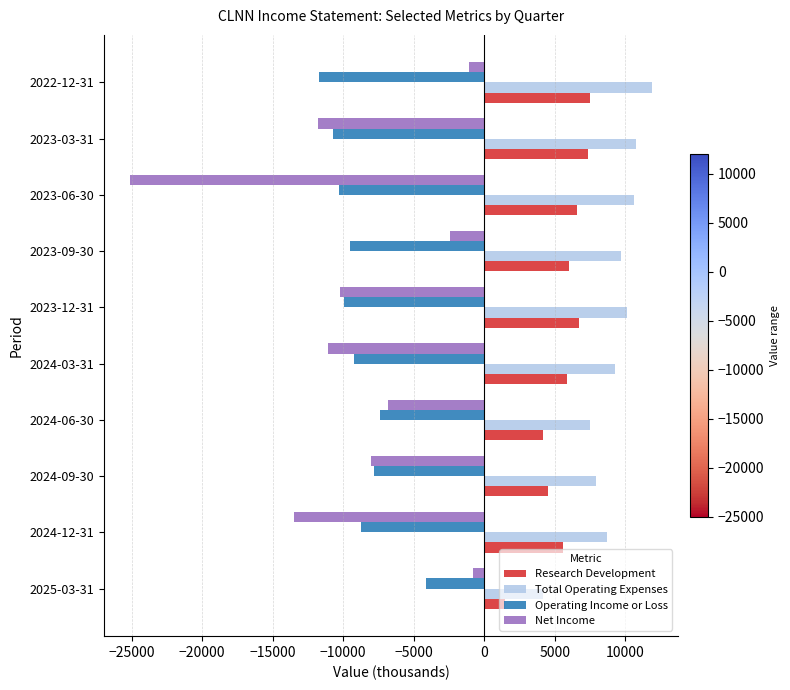

Rank the series by their maximum value, from lowest to highest.

Operating Income or Loss, Net Income, Research Development, Total Operating Expenses